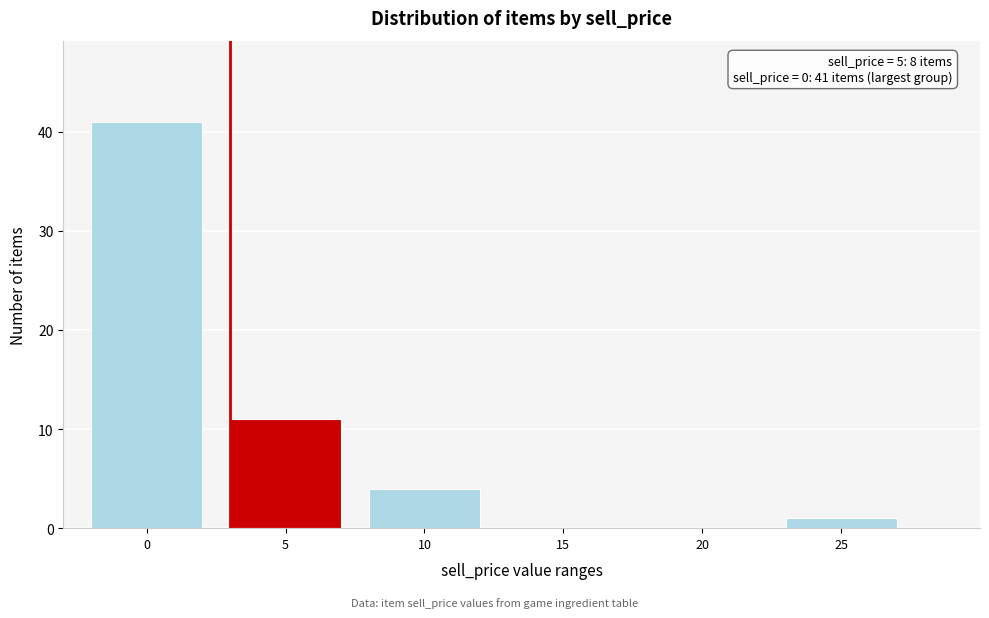

Reading right to left, list all the values displayed in this chart.

25=1	20=0	15=0	10=4	5=11	0=41